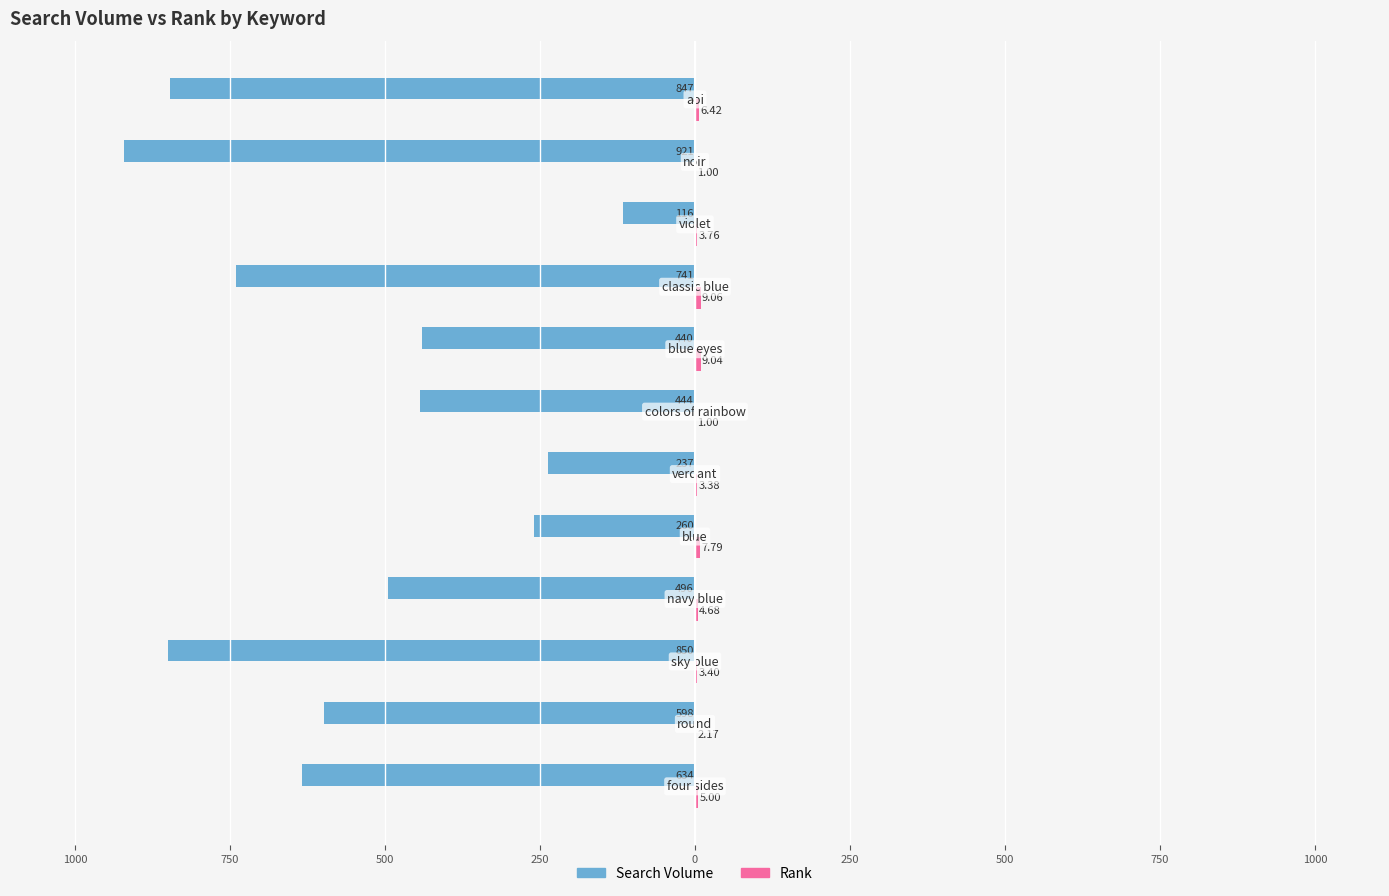

What is the minimum value shown in the chart?

-920.8